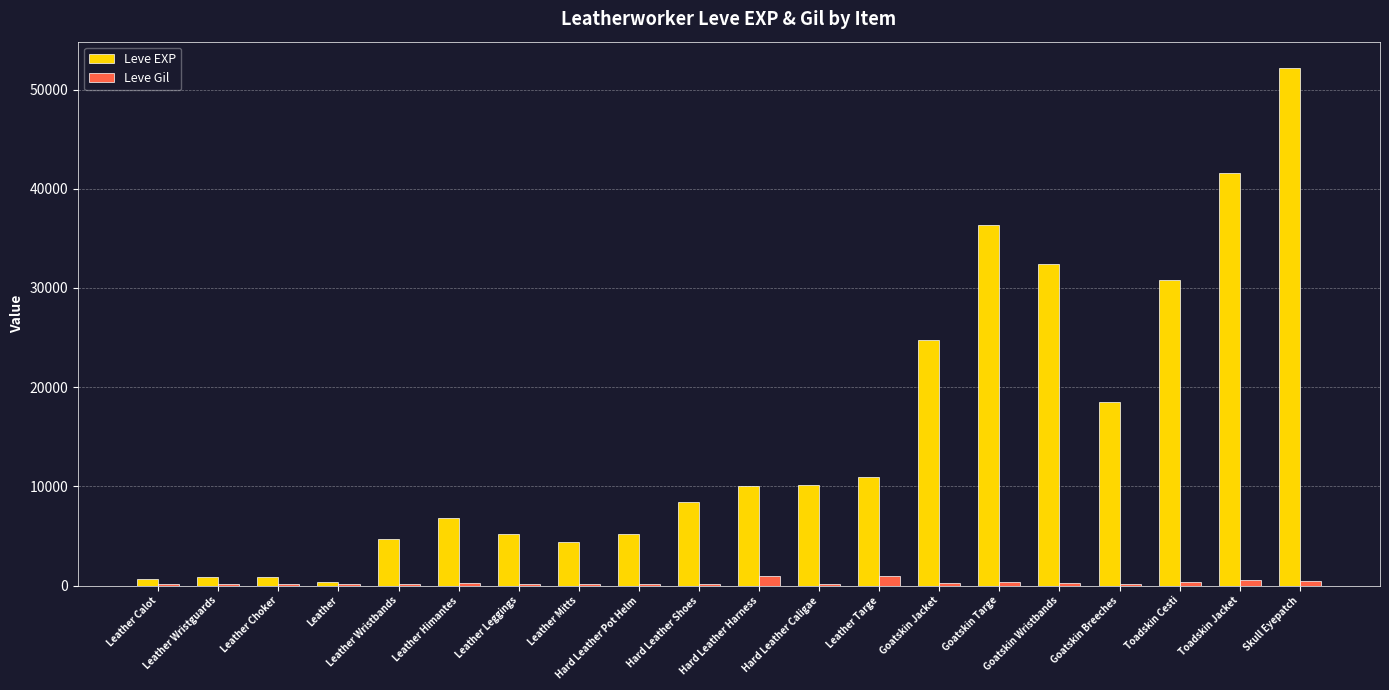

True or false: Leve EXP has a value of 6373 at Leather Wristbands.

False